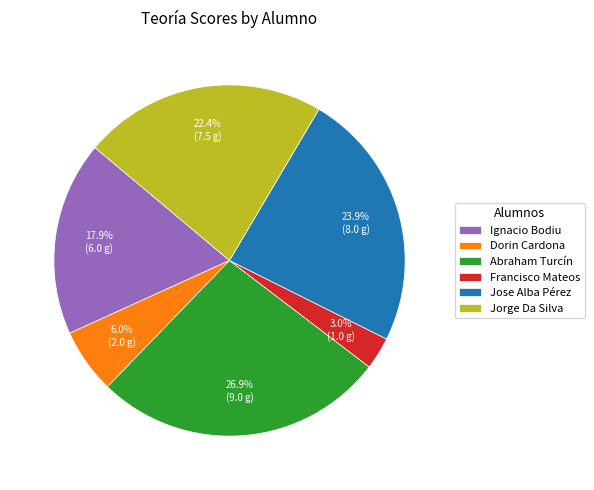

Combined, do Dorin Cardona and Abraham Turcín account for over 50%?

No